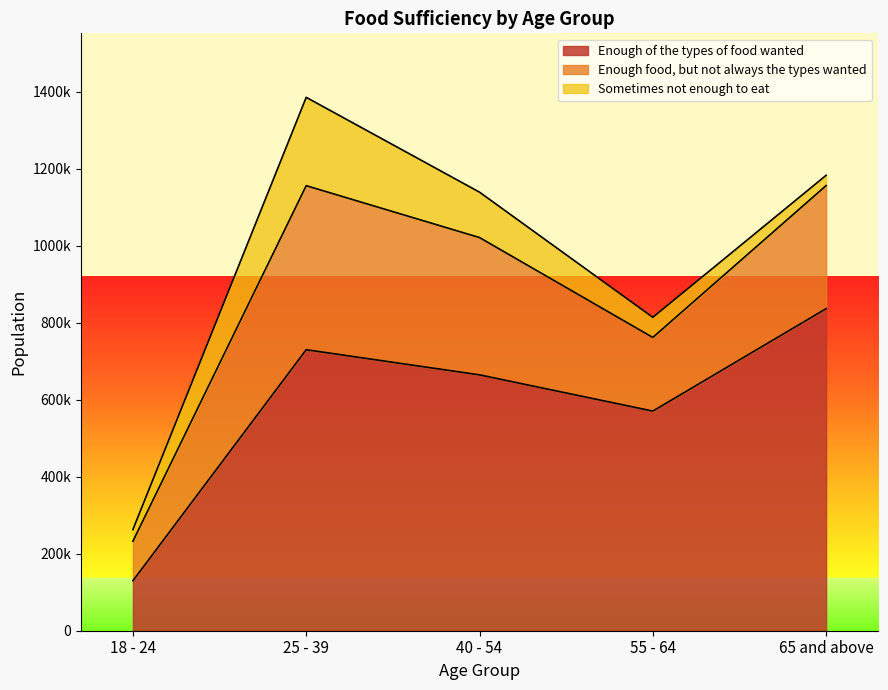

True or false: Enough food, but not always the types wanted and Sometimes not enough to eat intersect in this chart.

False